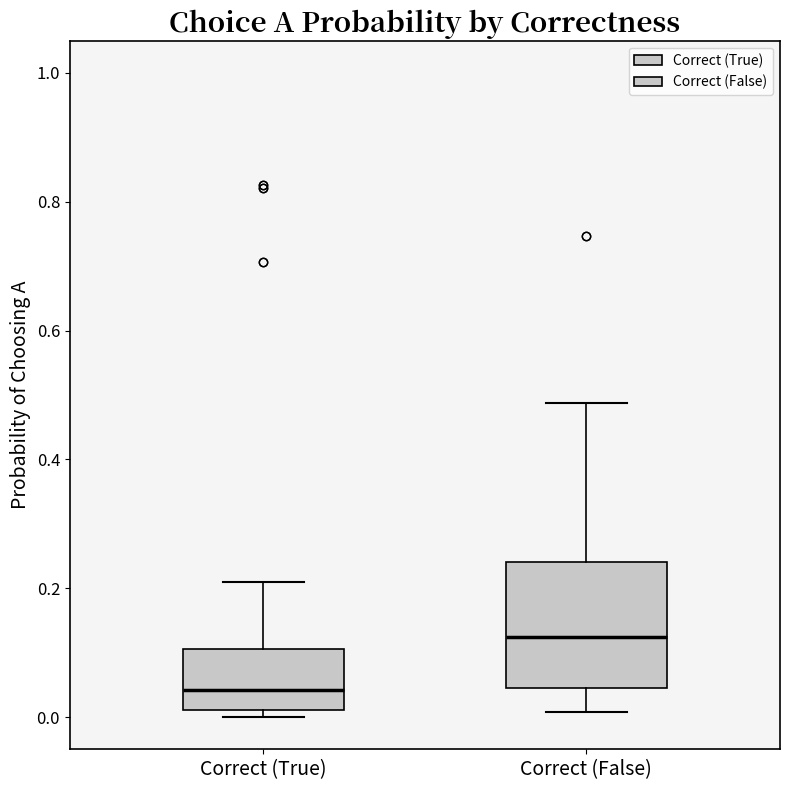

Reading left to right, transcribe this box plot: for each box, give where its median line is, the range the box spans, and where its two whiskers end, as read against the y-axis. The values are not printed on the chart, so give them approximately, as read against the axis.

Correct (True): median 0.04, box 0.02 to 0.10, whiskers 0.00 to 0.20
Correct (False): median 0.12, box 0.04 to 0.24, whiskers 0.00 to 0.48